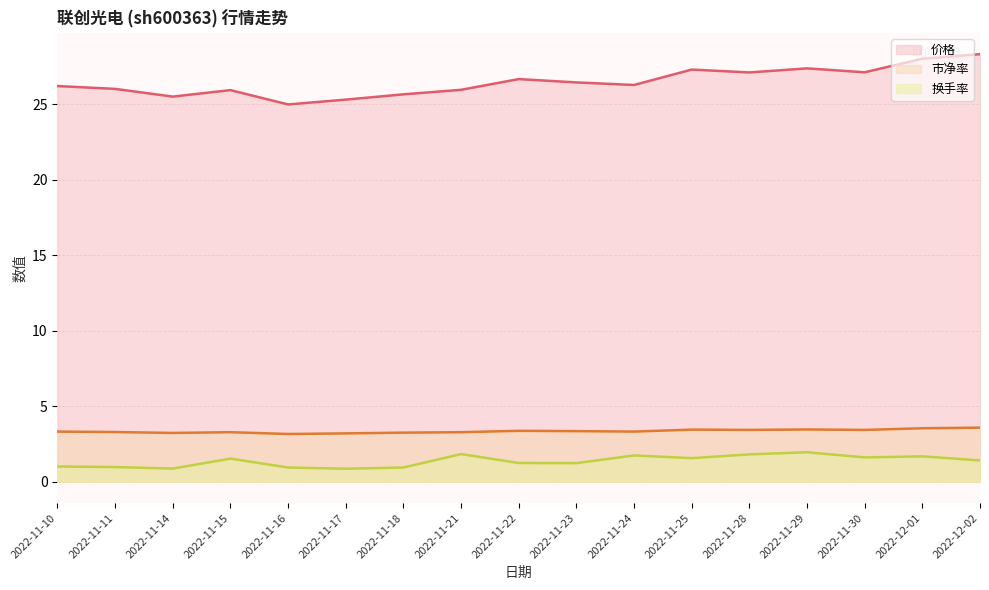

In 市净率, how many points are higher than both neighbors (excluding endpoints)?

4